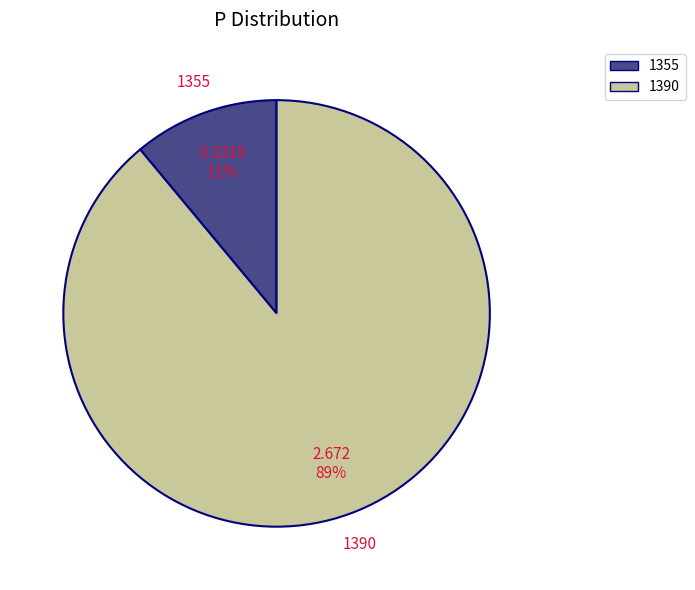

Does 1390 represent more than half of the total?

Yes